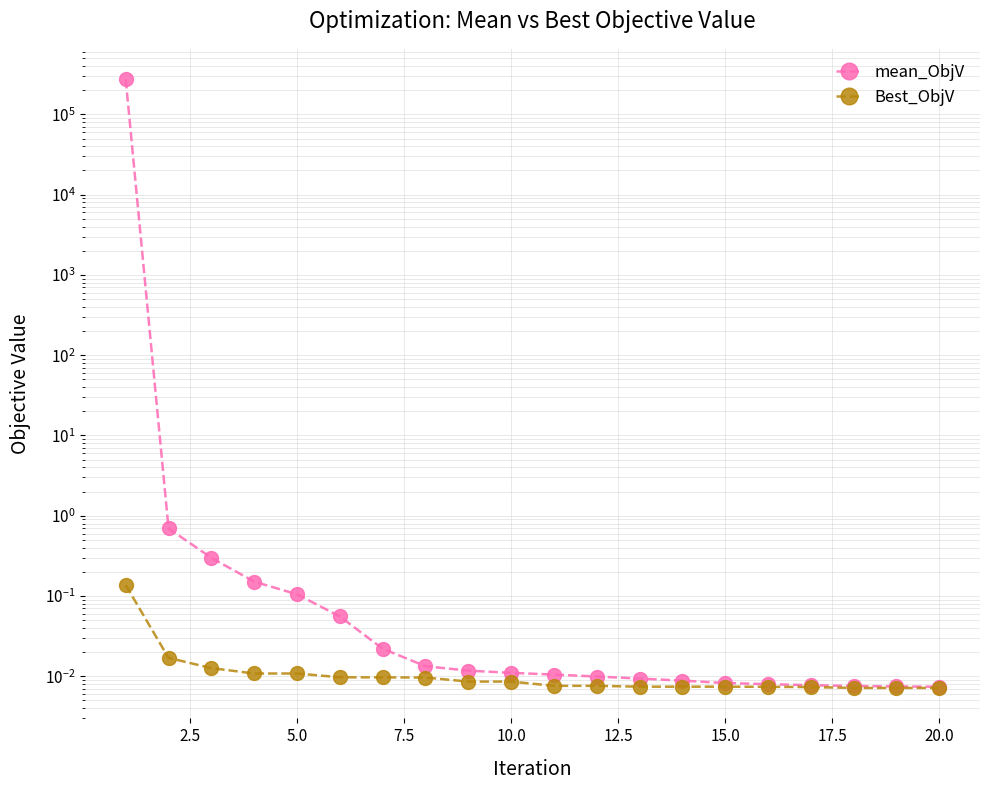

What are all the series names shown in the legend?

mean_ObjV, Best_ObjV